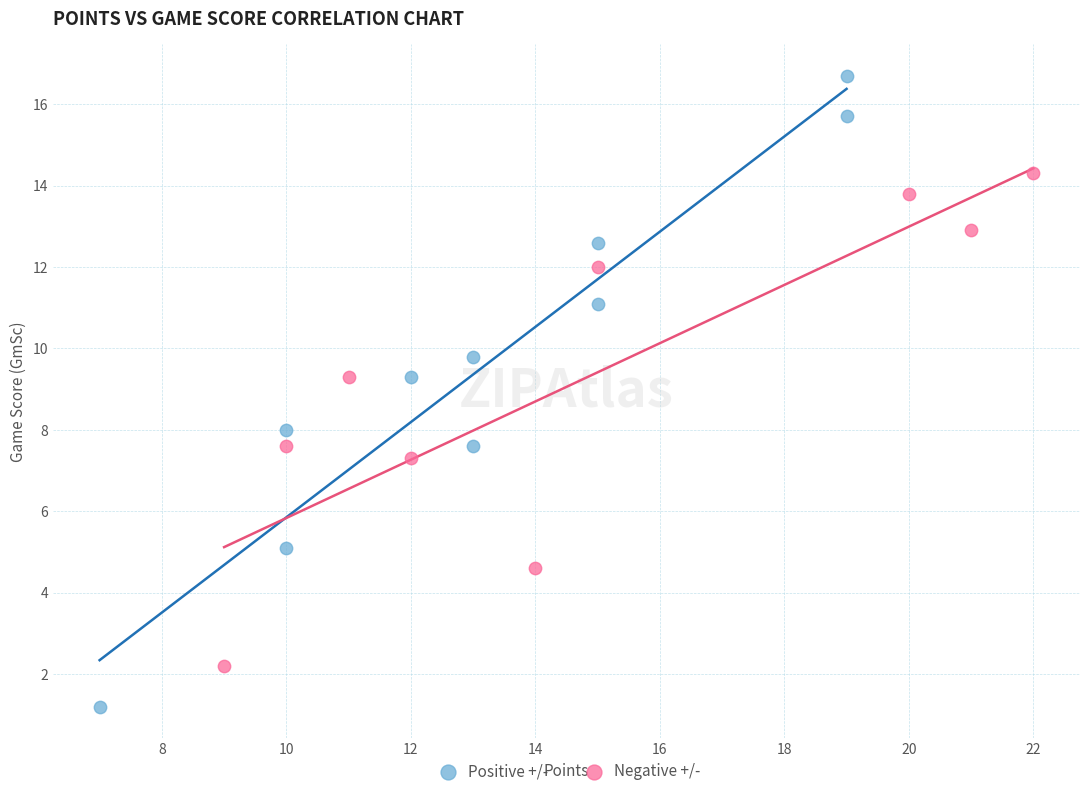

Which series reaches the maximum Y coordinate?

Positive +/-